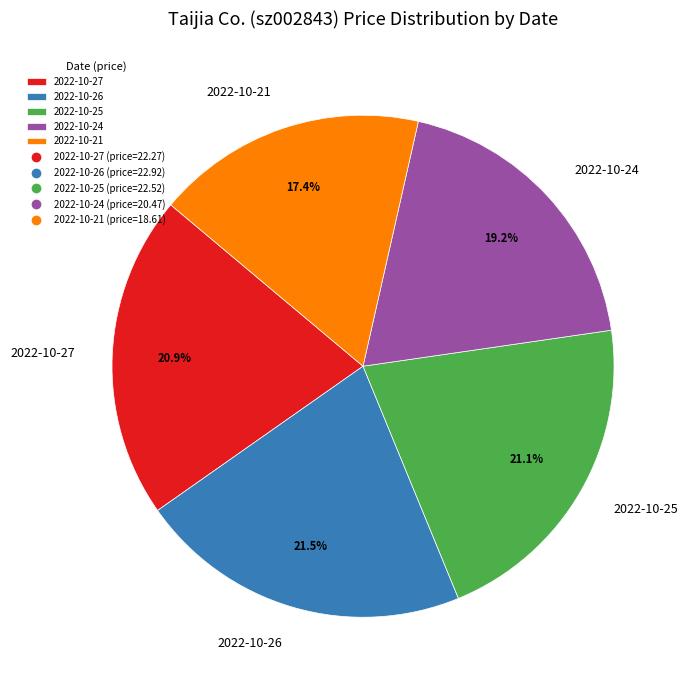

Which slice is the smallest?

2022-10-21